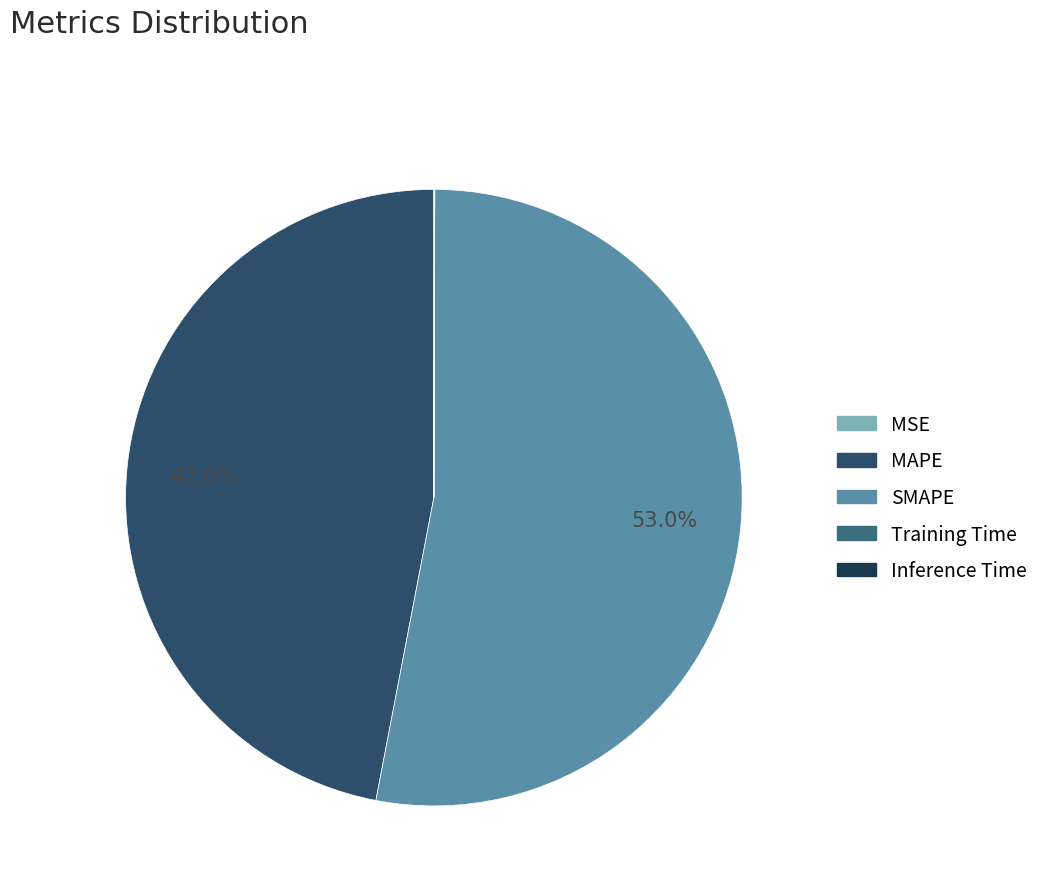

Count the number of slices in the pie.

5